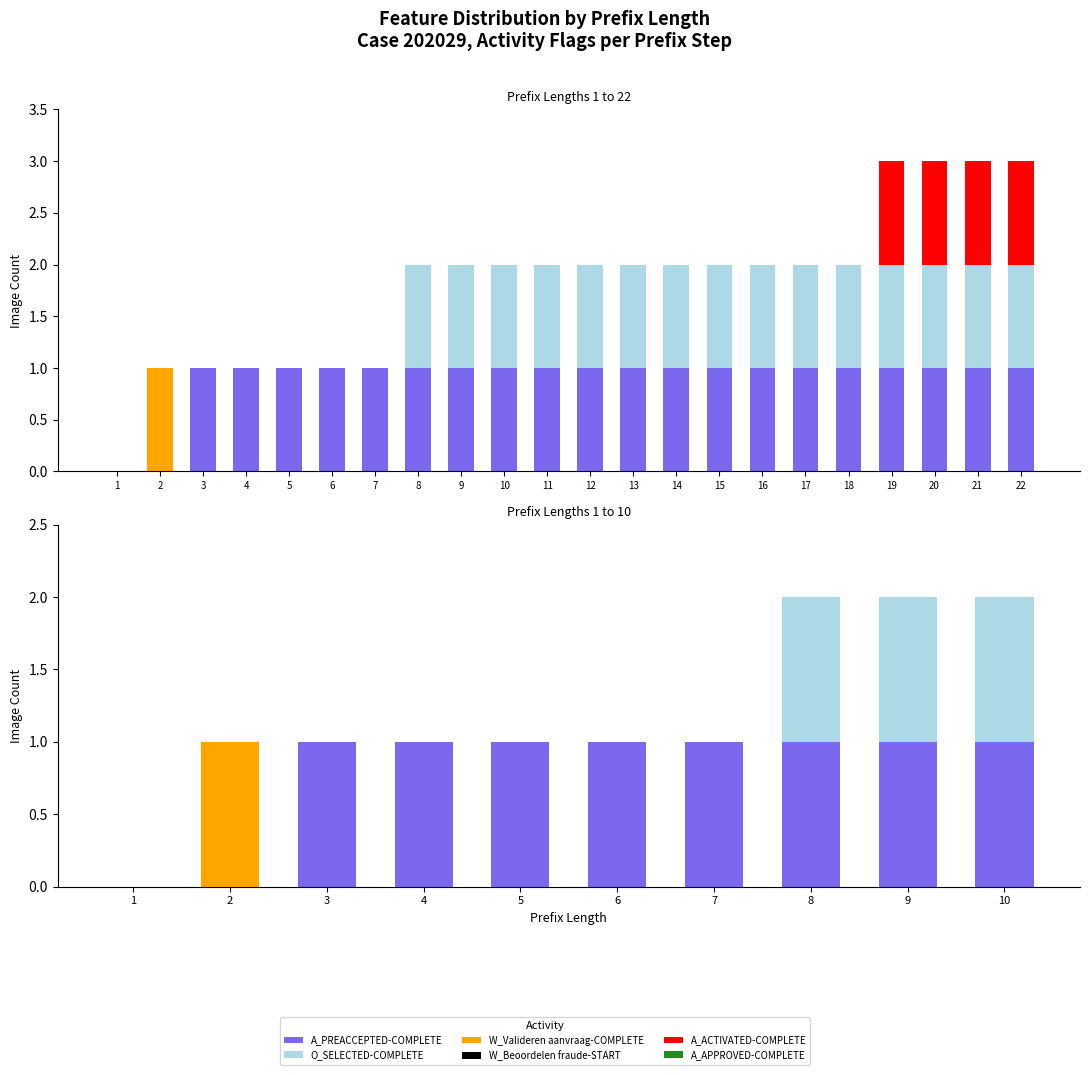

Between 1 and 10, which is larger?

10